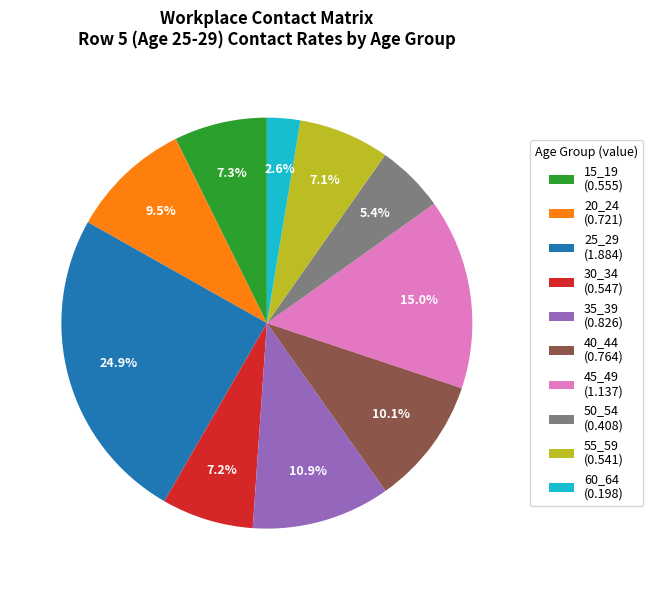

How many slices are in this pie chart?

10